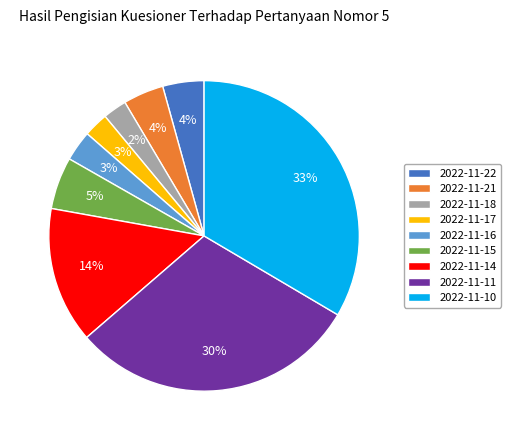

Do 2022-11-11 and 2022-11-22 together represent more than half of the pie?

No